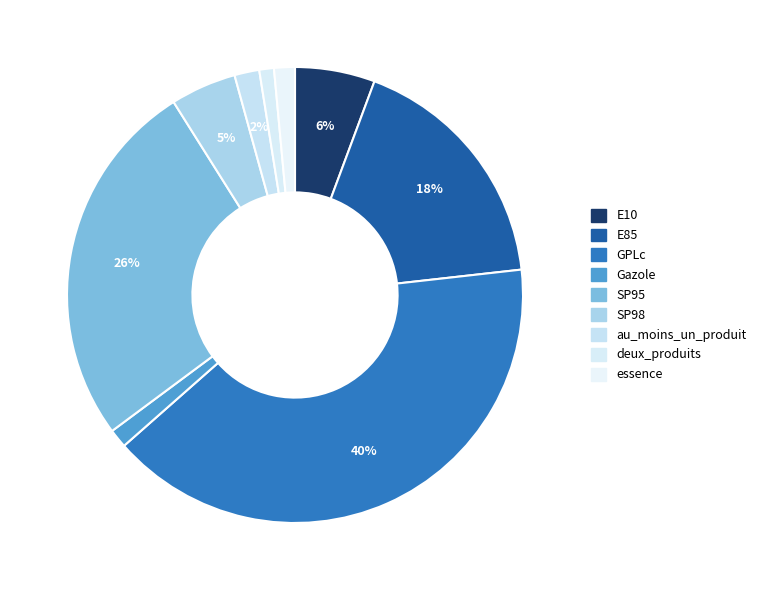

Combined, do GPLc and au_moins_un_produit account for over 50%?

No